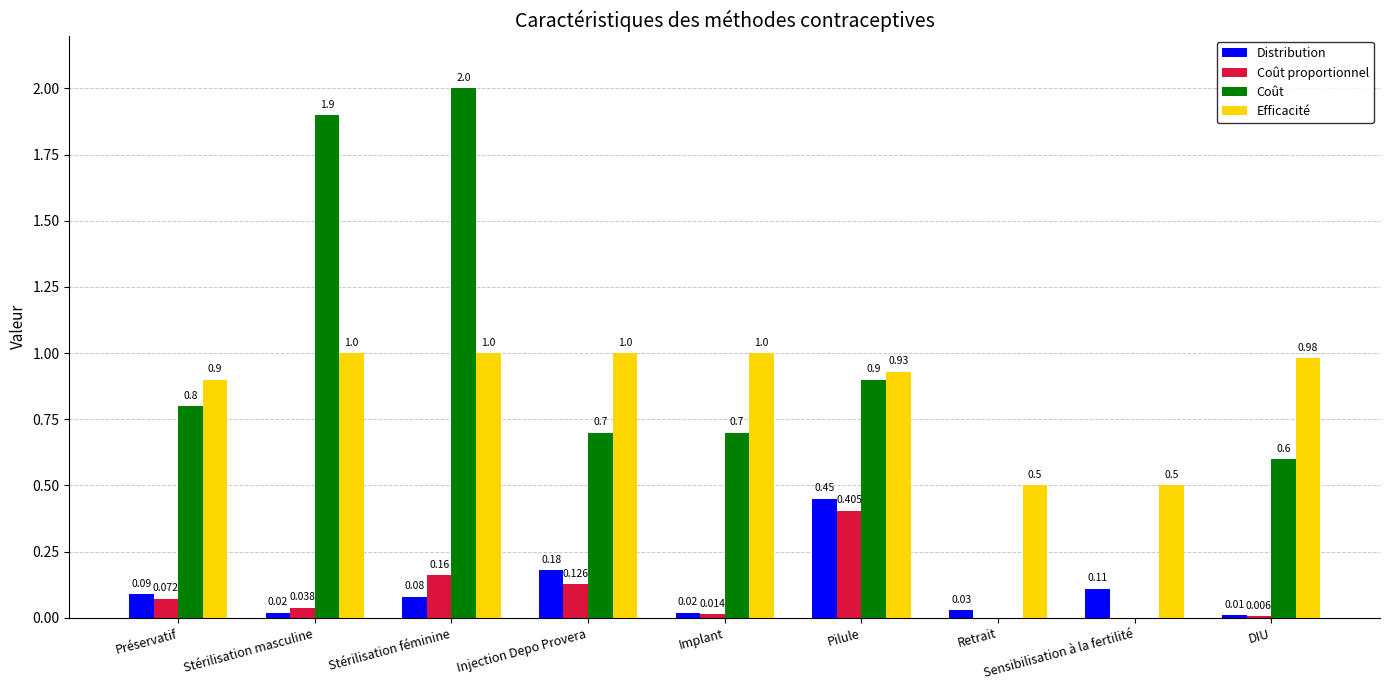

At which category is the sum across all series the highest?

Stérilisation féminine